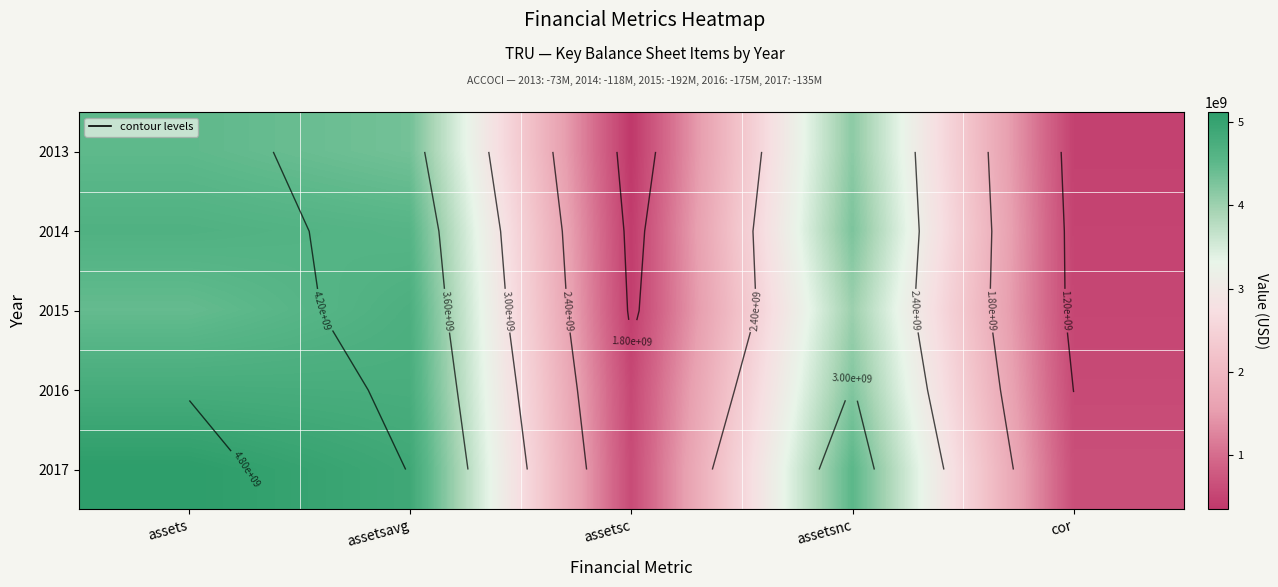

Rank the series by their maximum value, from highest to lowest.

2017, 2016, 2015, 2014, 2013